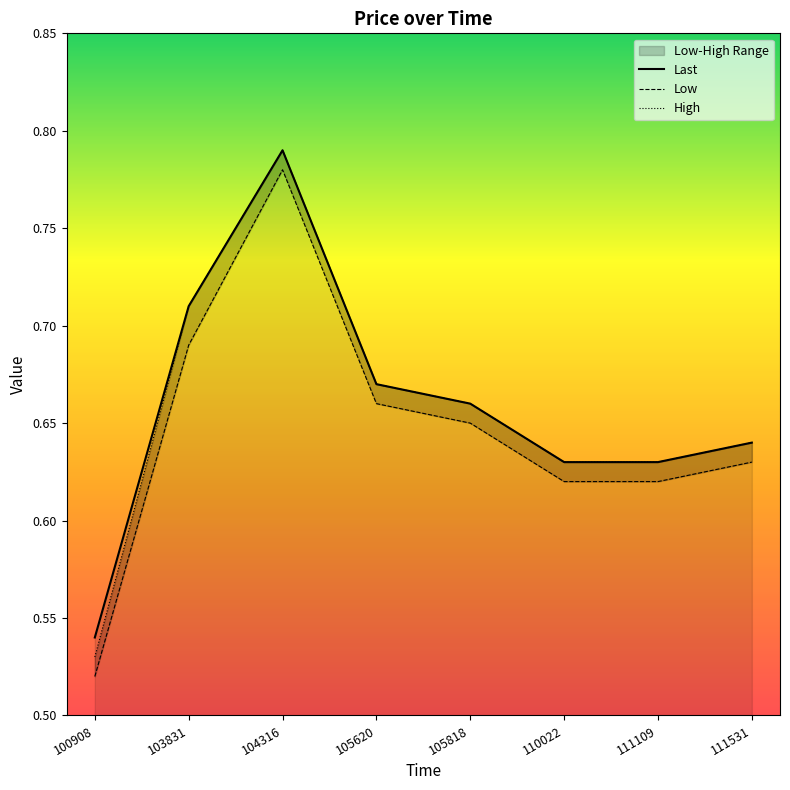

Which series has the largest range (max minus min)?

Low